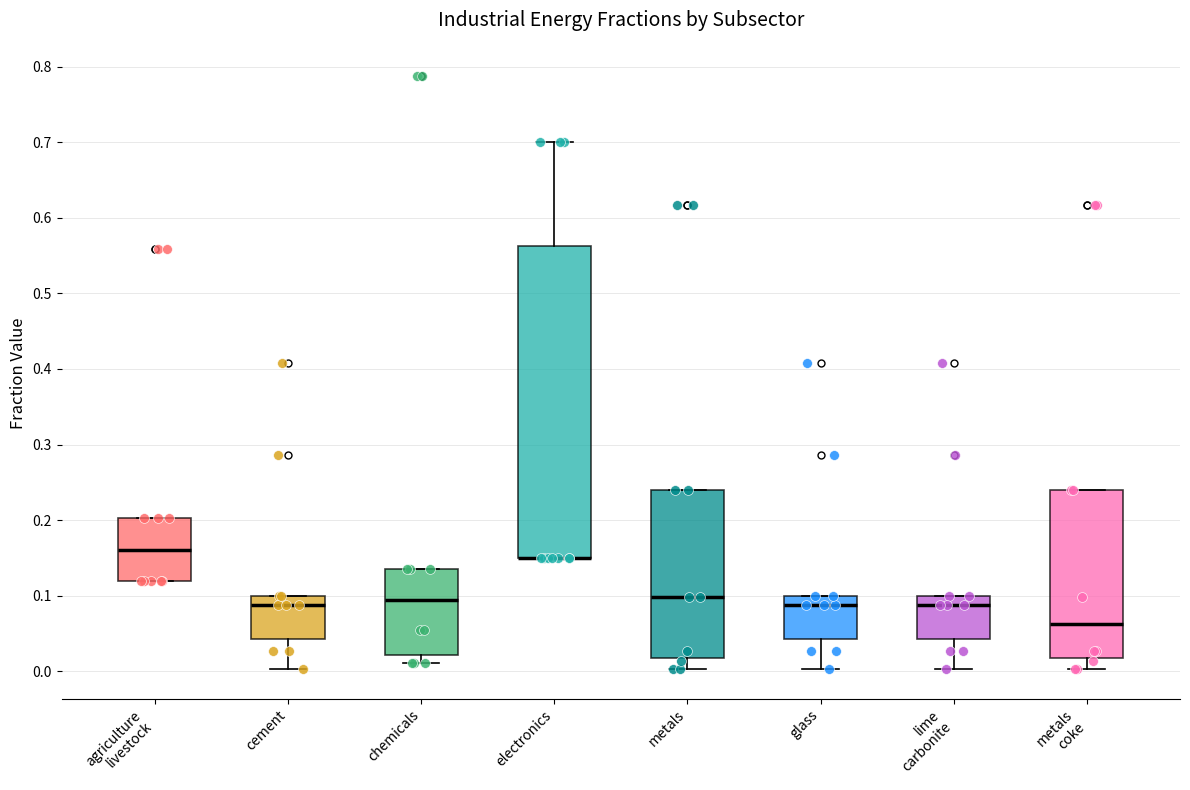

Where does the upper whisker of the box for electronics end on the y-axis? The values are not printed on the chart, so give them approximately, as read against the axis.

0.70